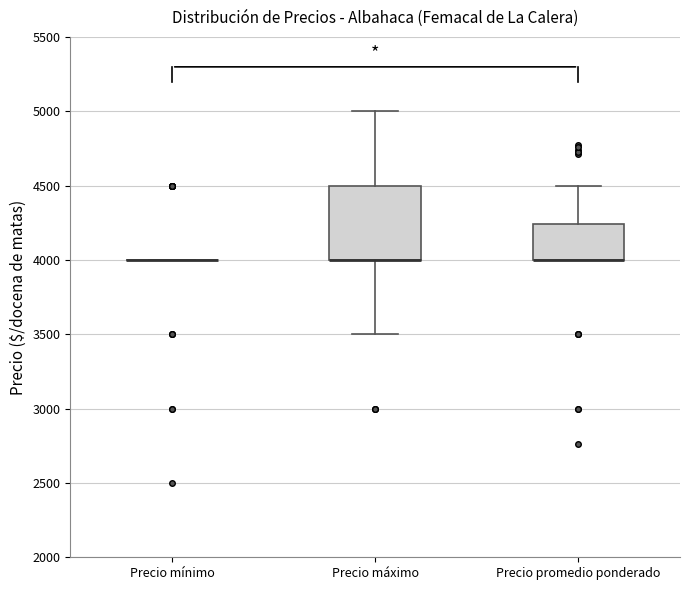

Reading left to right, read every box against the y-axis: the position of its median line, the range the box covers, and the ends of its whiskers. The values are not printed on the chart, so give them approximately, as read against the axis.

Precio mínimo: box collapsed to a line at 4000, whiskers 4000 to 4000
Precio máximo: median 4000 (drawn on the box's lower edge), box 4000 to 4500, whiskers 3500 to 5000
Precio promedio ponderado: median 4000 (drawn on the box's lower edge), box 4000 to 4250, whiskers 4000 to 4500